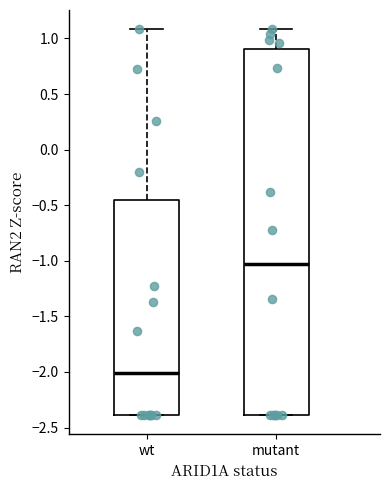

Reading left to right, read every box against the y-axis: the position of its median line, the range the box covers, and the ends of its whiskers. The values are not printed on the chart, so give them approximately, as read against the axis.

wt: median -2.00, box -2.40 to -0.45, whiskers -2.40 to 1.10
mutant: median -1.05, box -2.40 to 0.90, whiskers -2.40 to 1.10